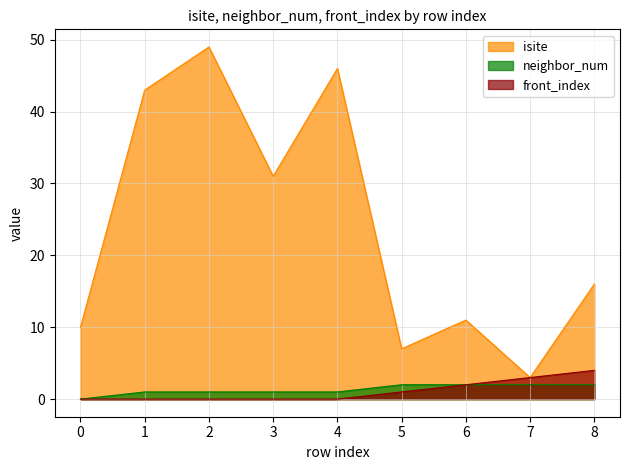

Rank the categories by isite value from highest to lowest.

2, 4, 1, 3, 8, 6, 0, 5, 7